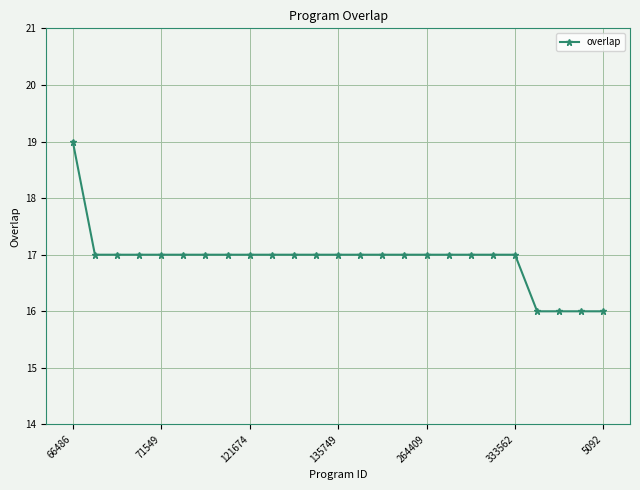

How many lines are shown in the chart?

1